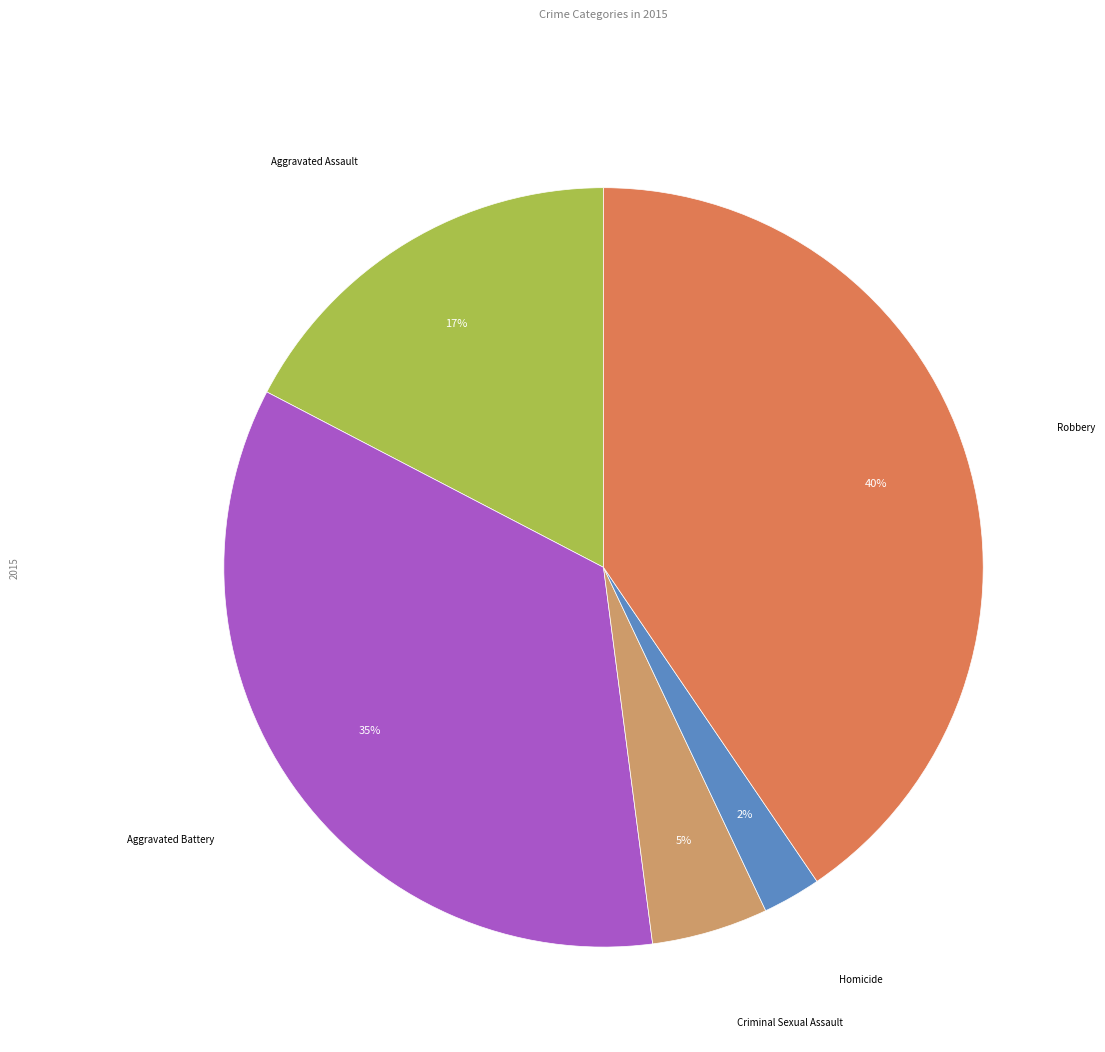

Is there any slice that represents more than half of the pie?

No